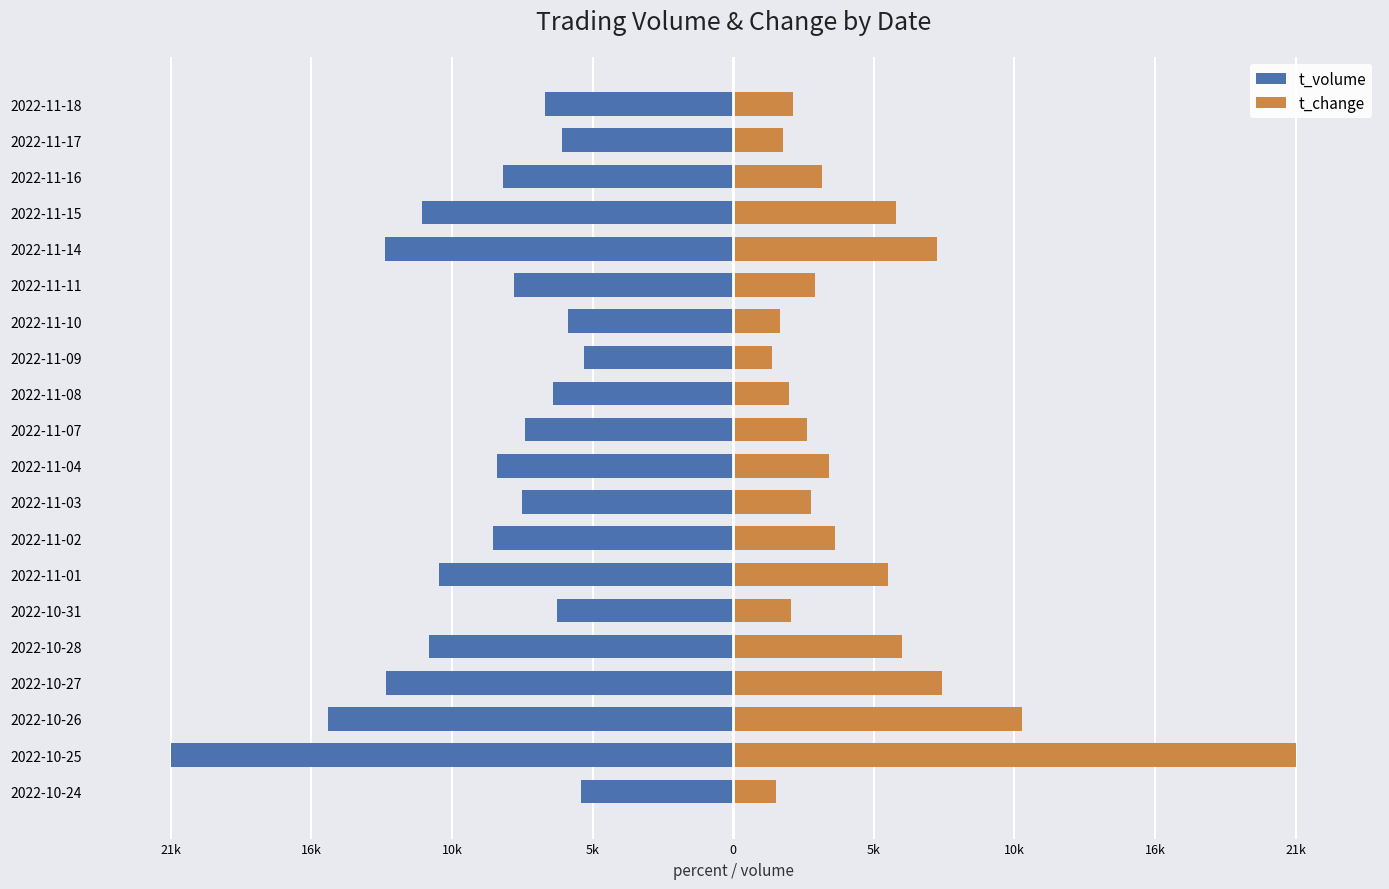

How many bars are there in each group?

2